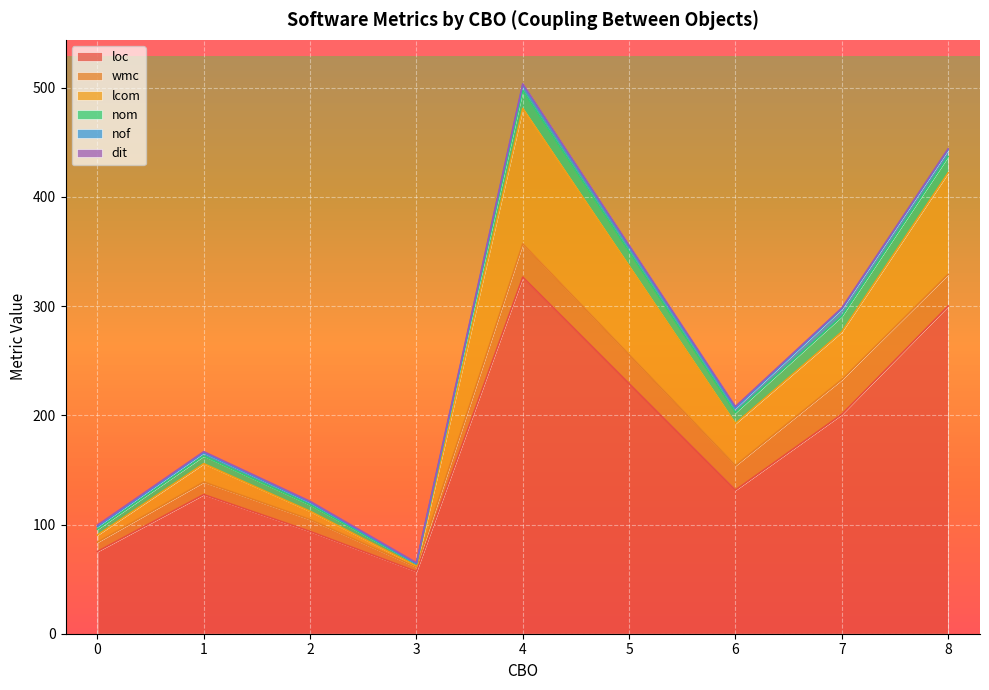

What is the highest value of the loc series?

326.5